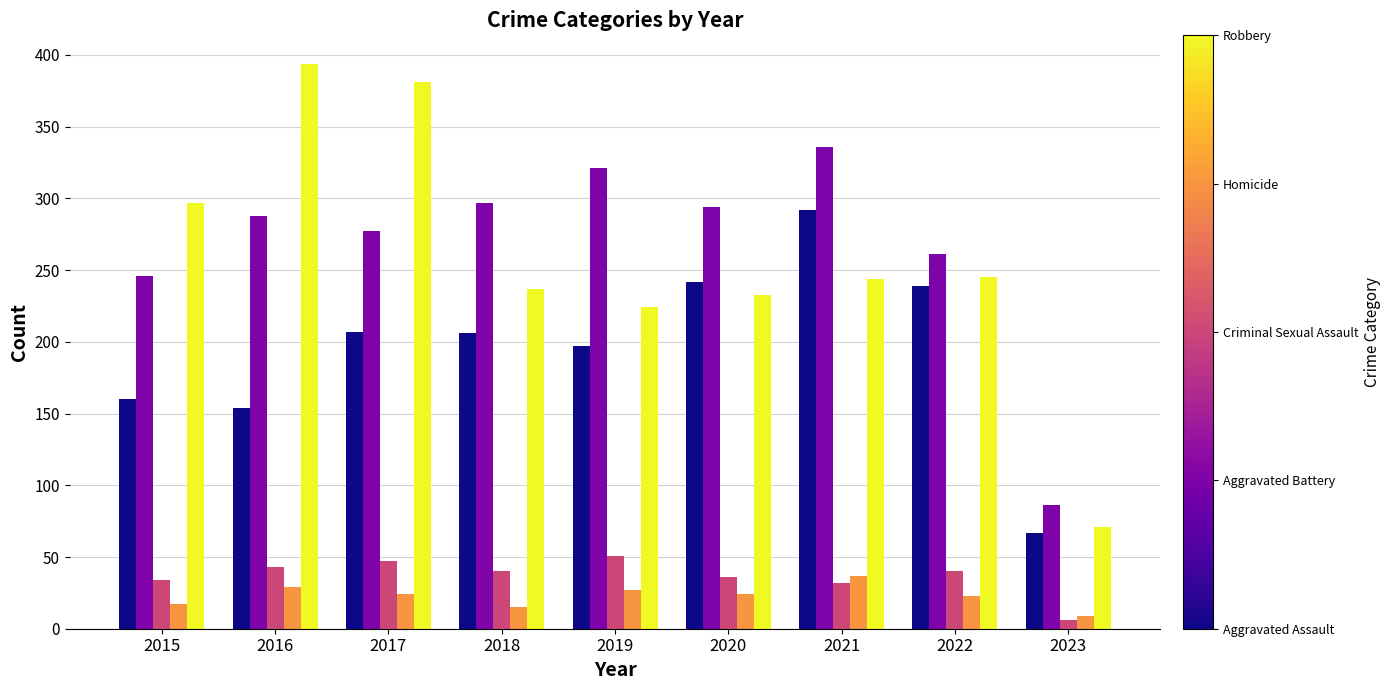

What is the maximum value shown in the chart?

394